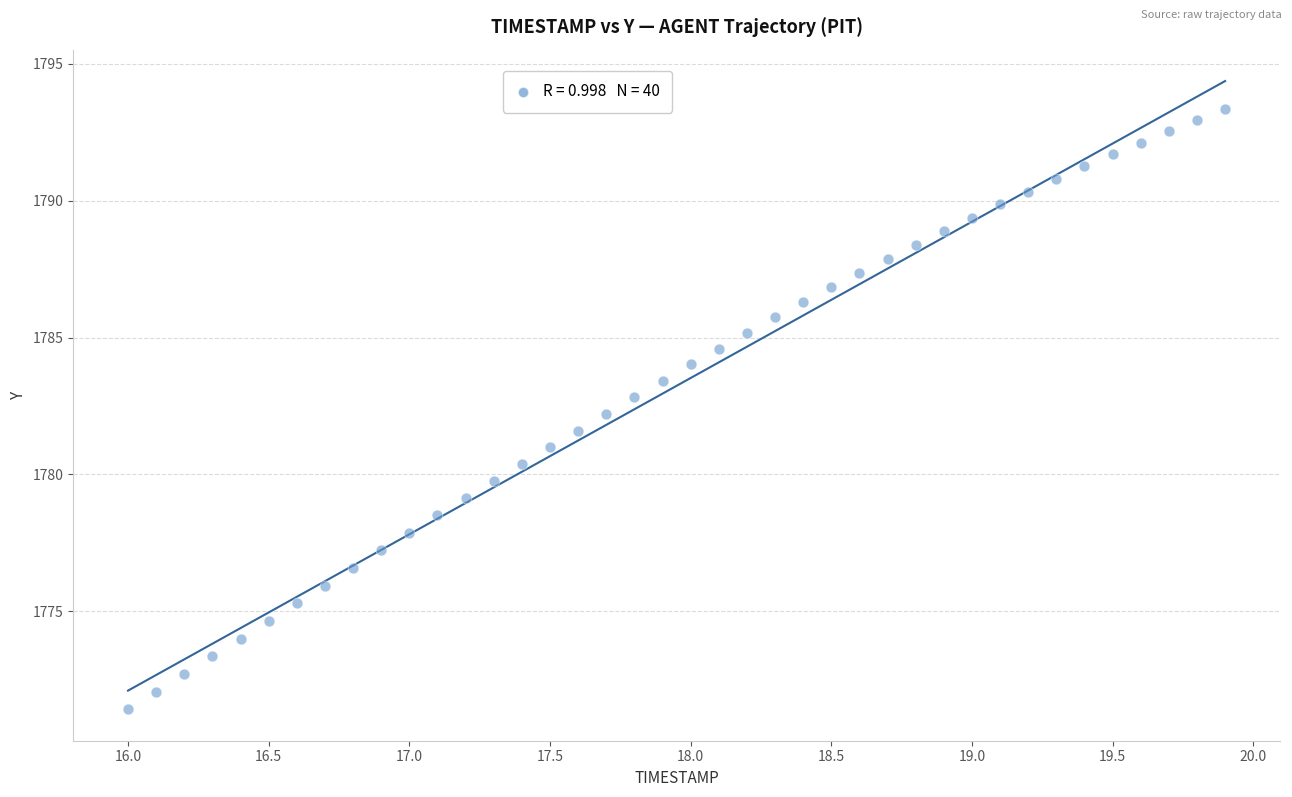

What is the range of Y values (max minus min)?

21.9